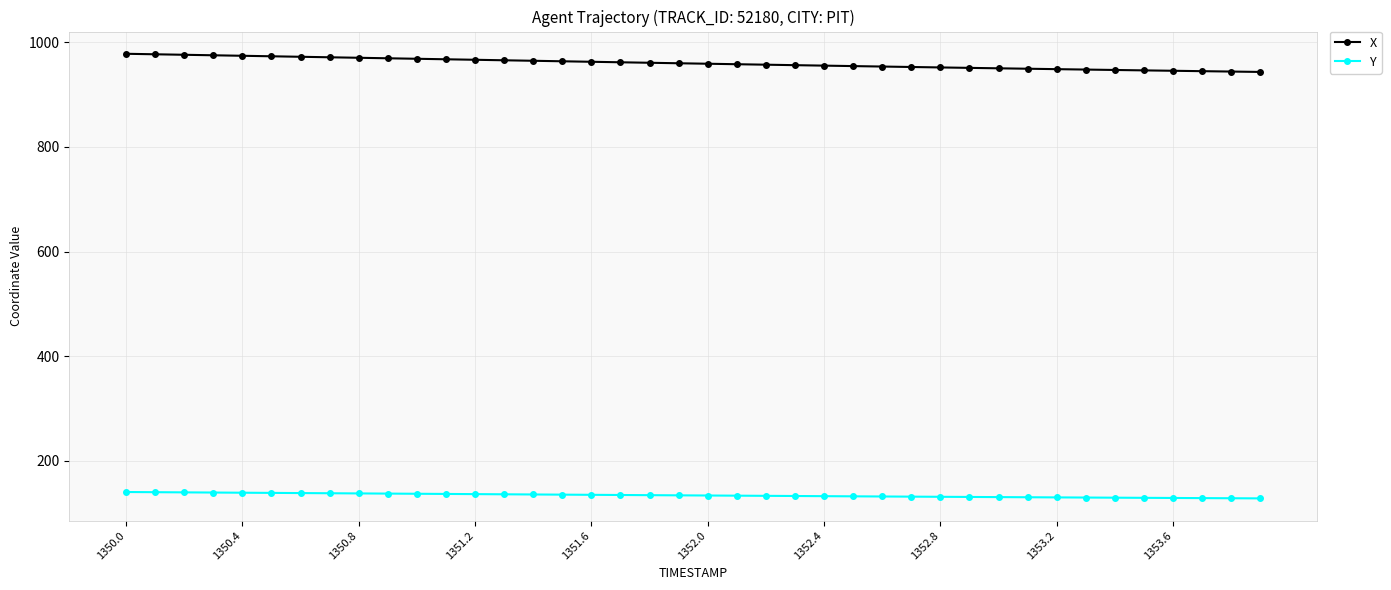

What is the greatest value displayed?

977.6